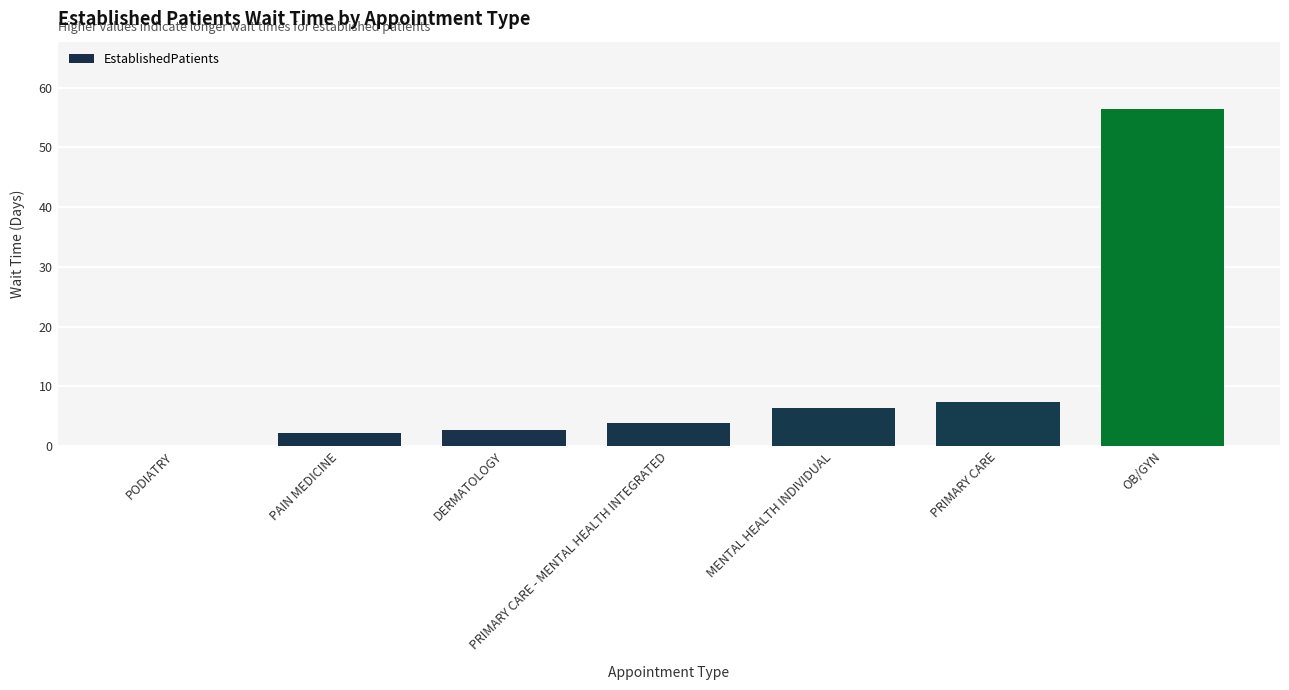

Reading left to right, list all the values displayed in this chart.

0.0	2.1	2.7	3.9	6.3	7.4	56.4